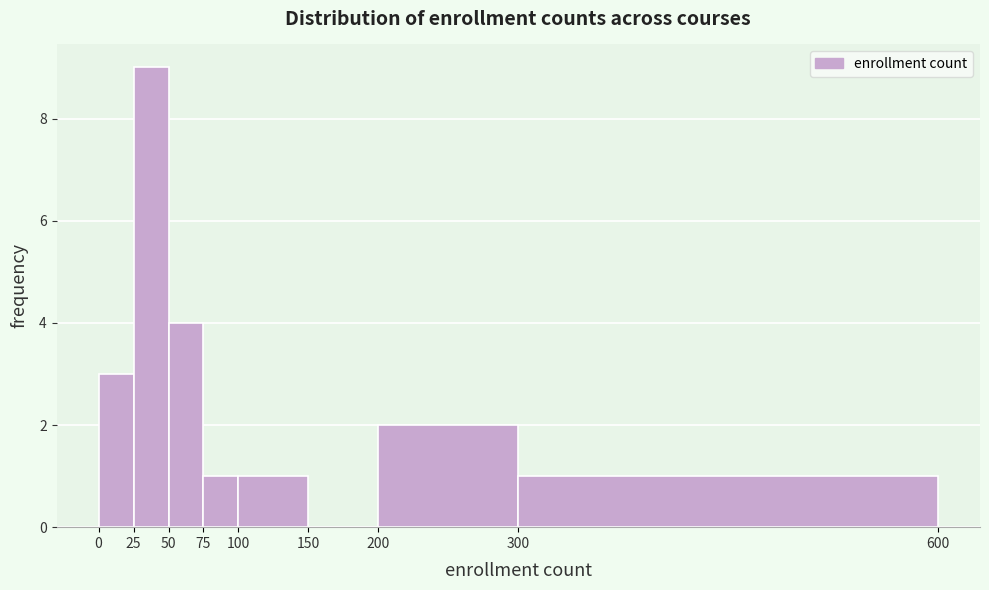

Reading left to right, list every bar in this chart as the range it spans on the x-axis followed by its height. The values are not printed on the chart, so give them approximately, as read against the axis.

0 to 25: 3
25 to 50: 9
50 to 75: 4
75 to 100: 1
100 to 150: 1
150 to 200: 0
200 to 300: 2
300 to 600: 1